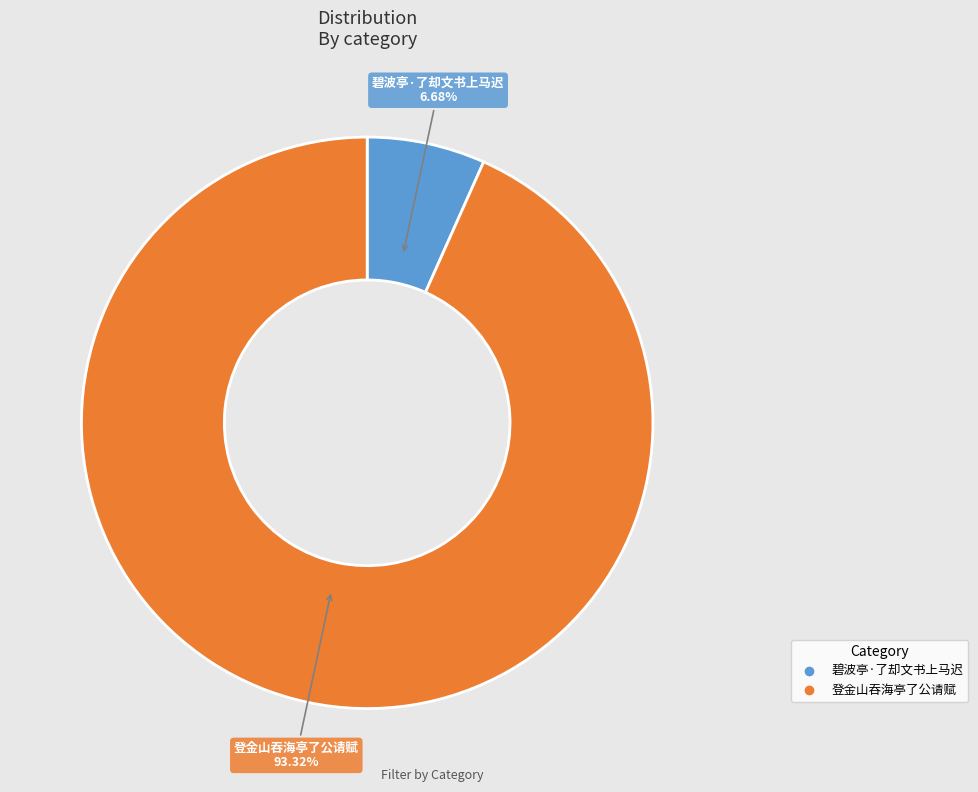

Which slice is the smallest?

碧波亭·了却文书上马迟